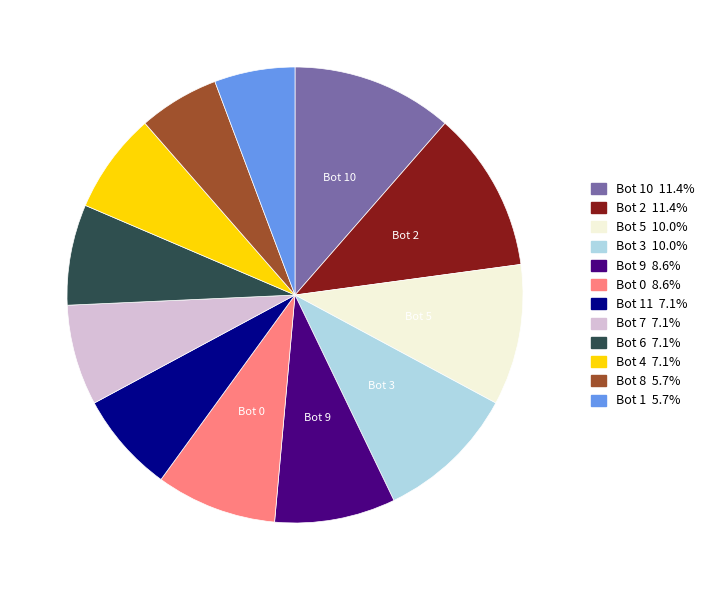

Does any single category account for the majority?

No